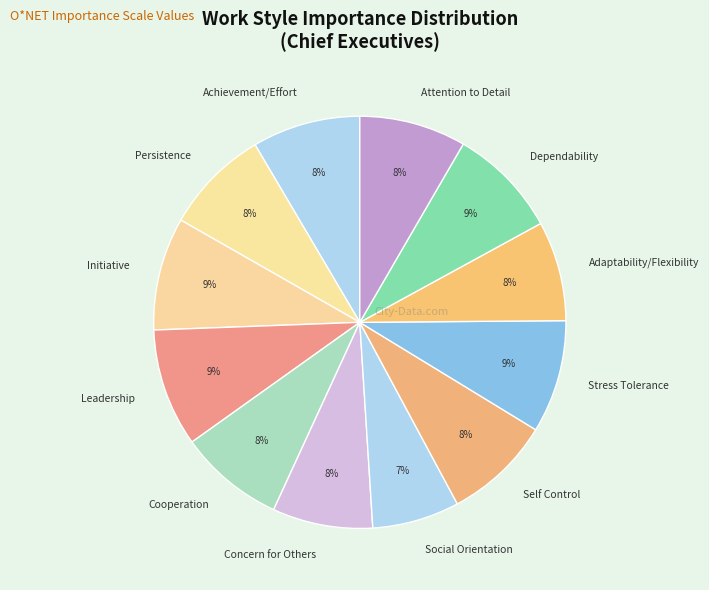

Is the sum of Cooperation and Concern for Others greater than half?

No